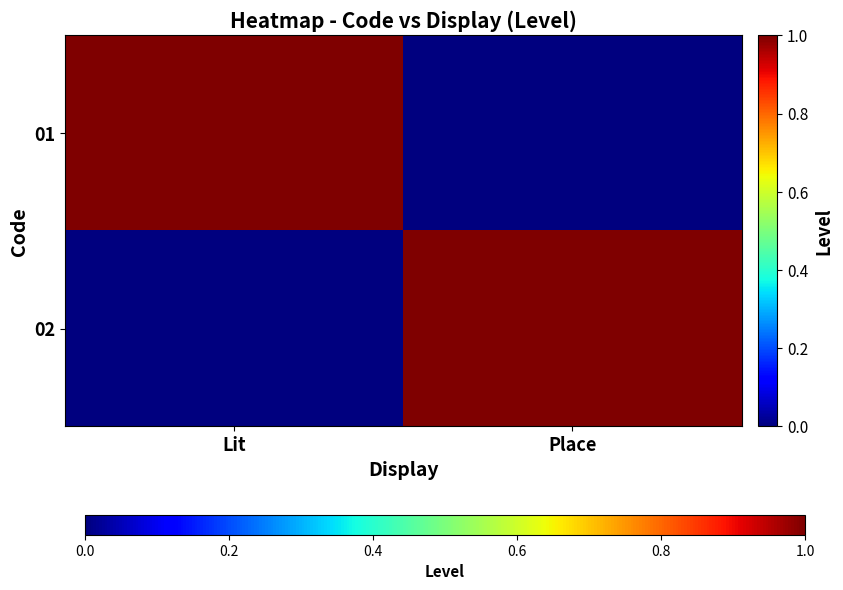

Reading left to right, list all the values displayed in this chart.

01: Lit=1	Place=0
02: Lit=0	Place=1